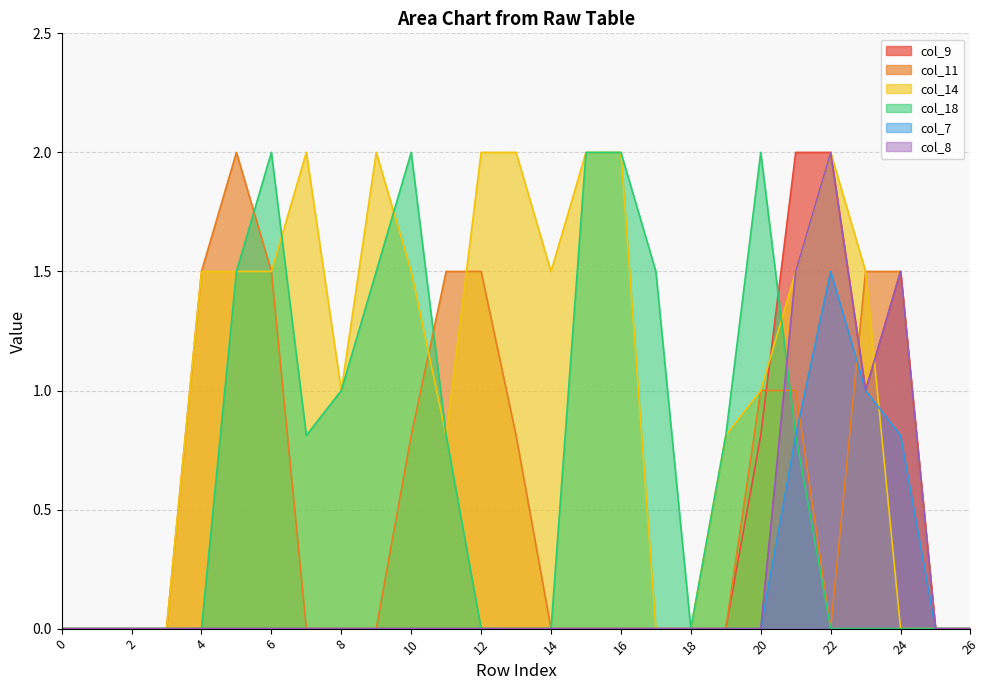

Reading left to right, transcribe all the data shown in this chart.

col_9: 0.0	0.0	0.0	0.0	0.0	0.0	0.0	0.0	0.0	0.0	0.0	0.0	0.0	0.0	0.0	0.0	0.0	0.0	0.0	0.0	0.8	2.0	2.0	1.0	1.5	0.0	0.0
col_11: 0.0	0.0	0.0	0.0	1.5	2.0	1.5	0.0	0.0	0.0	0.8	1.5	1.5	0.8	0.0	0.0	0.0	0.0	0.0	0.0	1.0	1.0	0.0	1.5	1.5	0.0	0.0
col_14: 0.0	0.0	0.0	0.0	1.5	1.5	1.5	2.0	1.0	2.0	1.5	0.8	2.0	2.0	1.5	2.0	2.0	0.0	0.0	0.8	1.0	1.5	2.0	1.5	0.0	0.0	0.0
col_18: 0.0	0.0	0.0	0.0	0.0	1.5	2.0	0.8	1.0	1.5	2.0	0.8	0.0	0.0	0.0	2.0	2.0	1.5	0.0	0.8	2.0	0.8	0.0	0.0	0.0	0.0	0.0
col_7: 0.0	0.0	0.0	0.0	0.0	0.0	0.0	0.0	0.0	0.0	0.0	0.0	0.0	0.0	0.0	0.0	0.0	0.0	0.0	0.0	0.0	0.8	1.5	1.0	0.8	0.0	0.0
col_8: 0.0	0.0	0.0	0.0	0.0	0.0	0.0	0.0	0.0	0.0	0.0	0.0	0.0	0.0	0.0	0.0	0.0	0.0	0.0	0.0	0.0	1.5	2.0	1.0	1.5	0.0	0.0